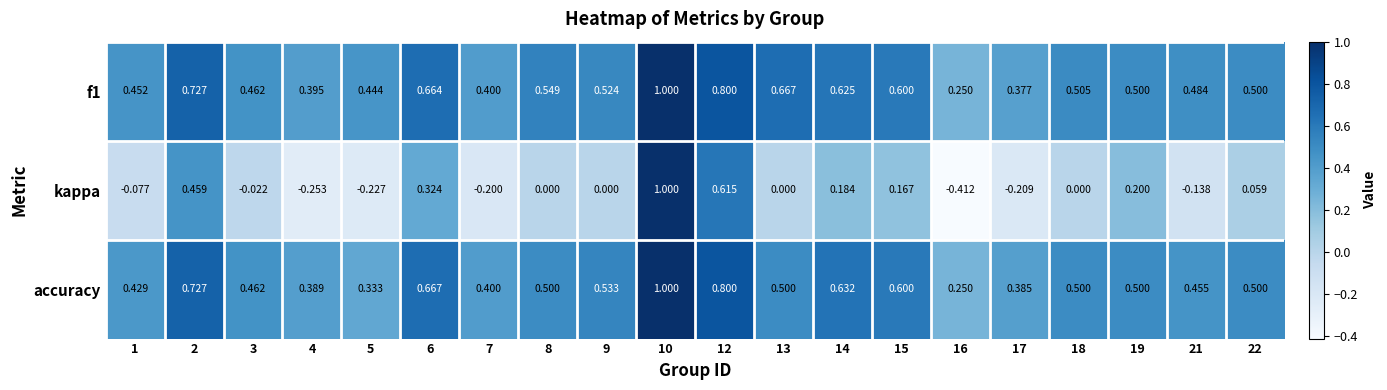

Which series has the widest spread of values?

kappa